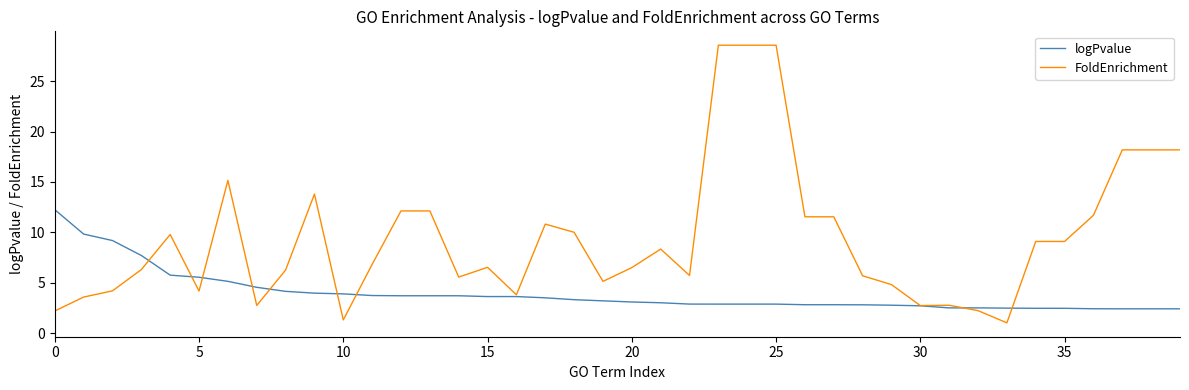

Which series has the widest spread of values?

FoldEnrichment